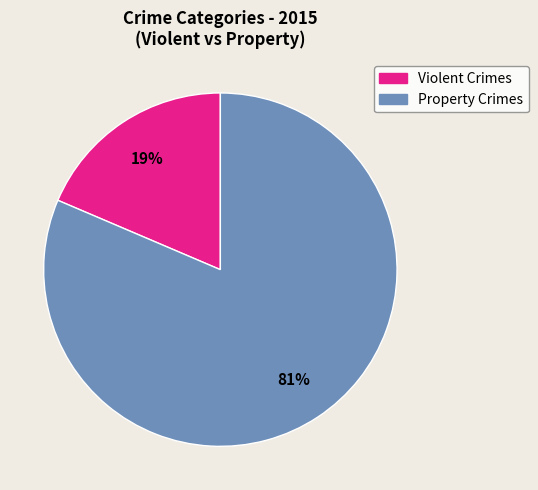

Does any single category account for the majority?

Yes